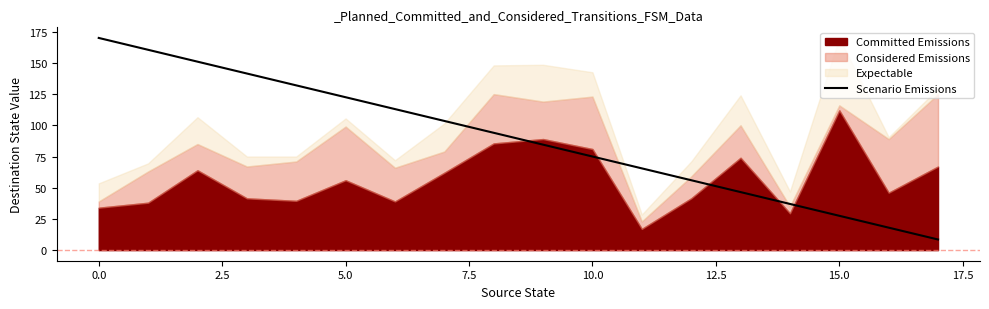

The value of Scenario Emissions at 15.0 is 27.5. True or false?

True